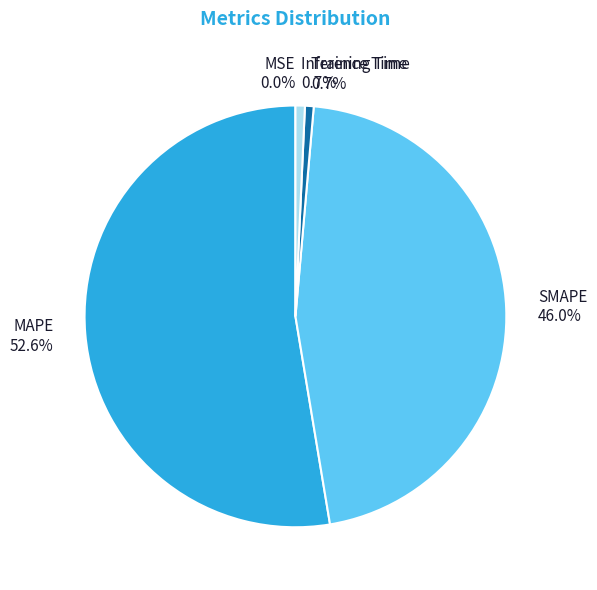

What portion of the pie excludes Inference Time?

99.3%